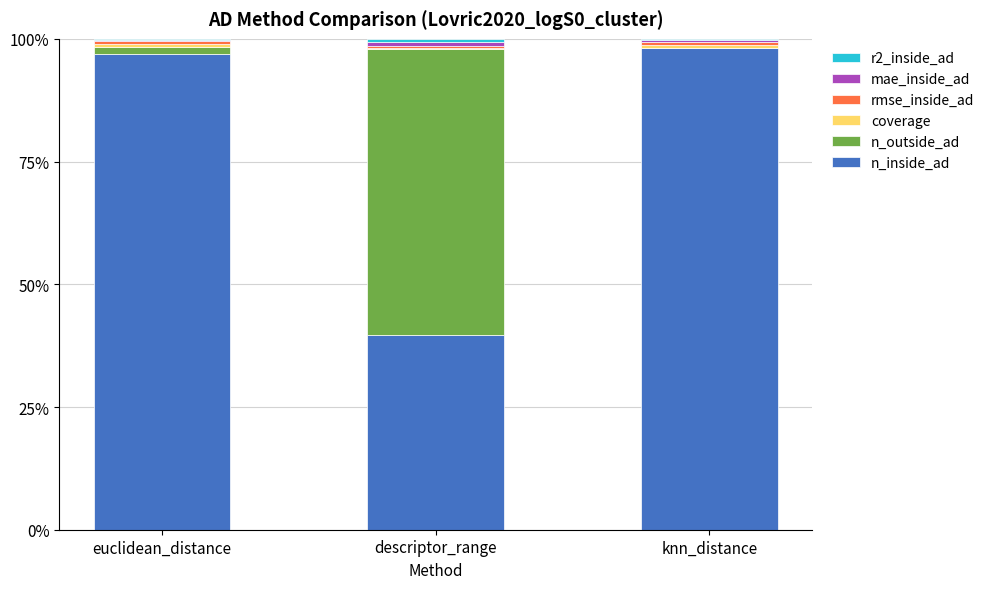

True or false: n_inside_ad has a value of 98.2 at knn_distance.

True